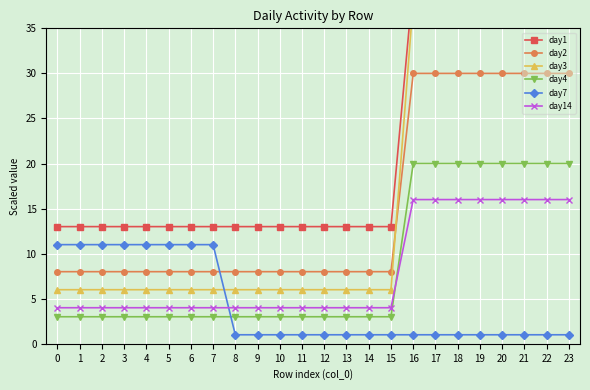

The value of day14 at 11 is 1. True or false?

False